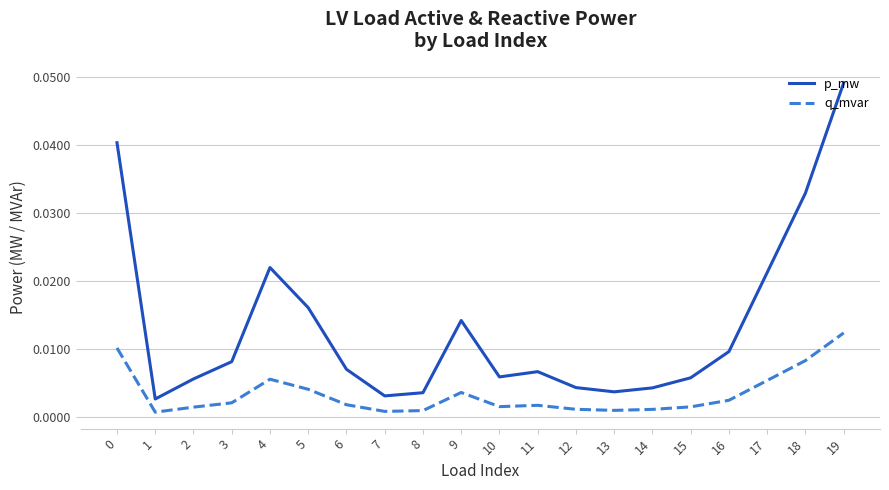

Count the number of data series in this chart.

2